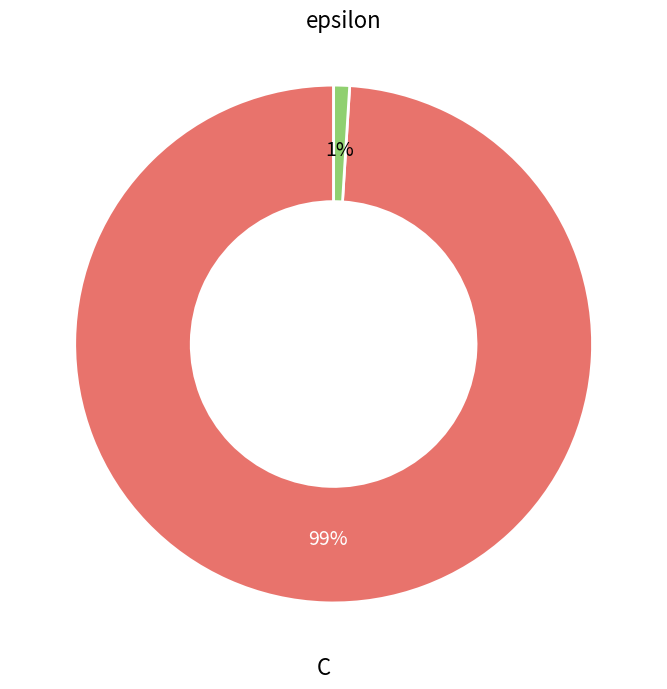

Is there any slice that represents more than half of the pie?

Yes